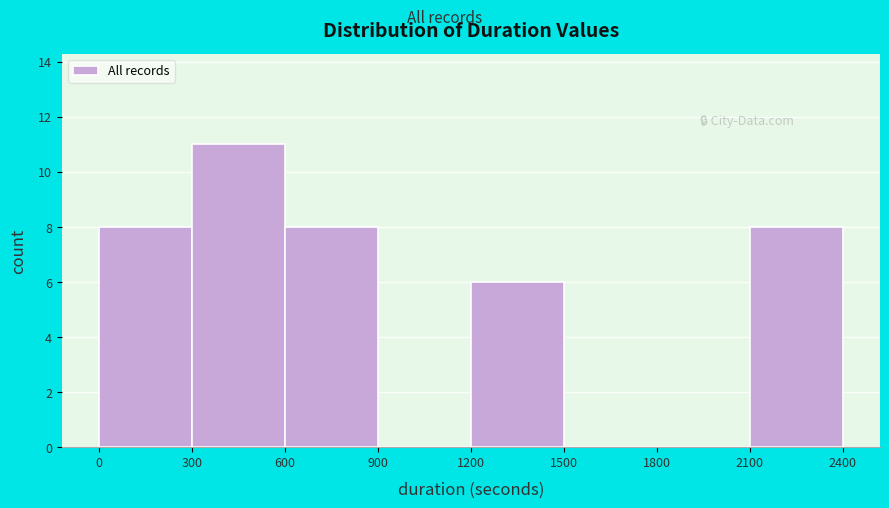

Reading left to right, list every bar in this chart as the range it spans on the x-axis followed by its height. The values are not printed on the chart, so give them approximately, as read against the axis.

0 to 300: 8
300 to 600: 11
600 to 900: 8
900 to 1200: 0
1200 to 1500: 6
1500 to 1800: 0
1800 to 2100: 0
2100 to 2400: 8